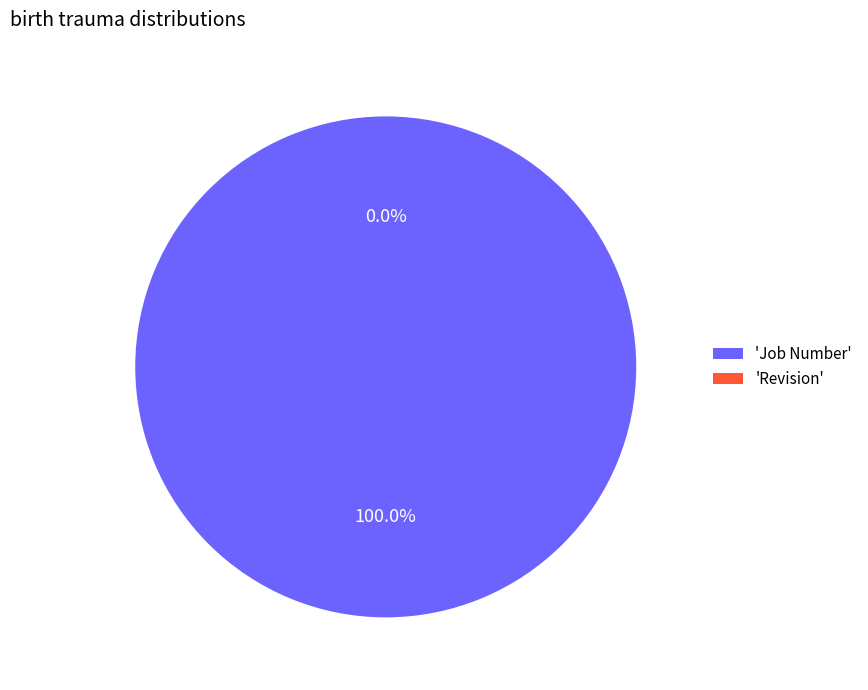

Is Revision the majority of the pie?

No